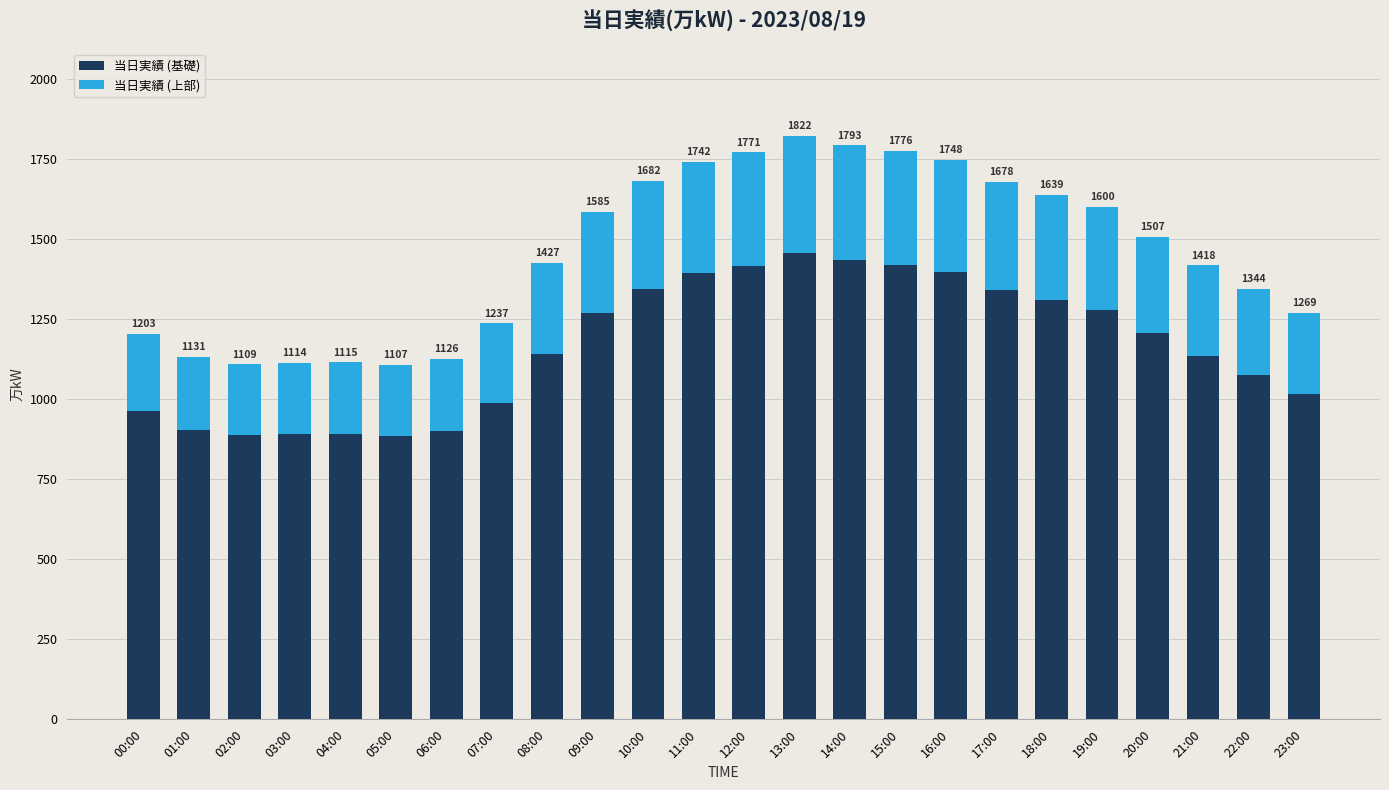

What are all the series names shown in the legend?

当日実績 (基礎), 当日実績 (上部)